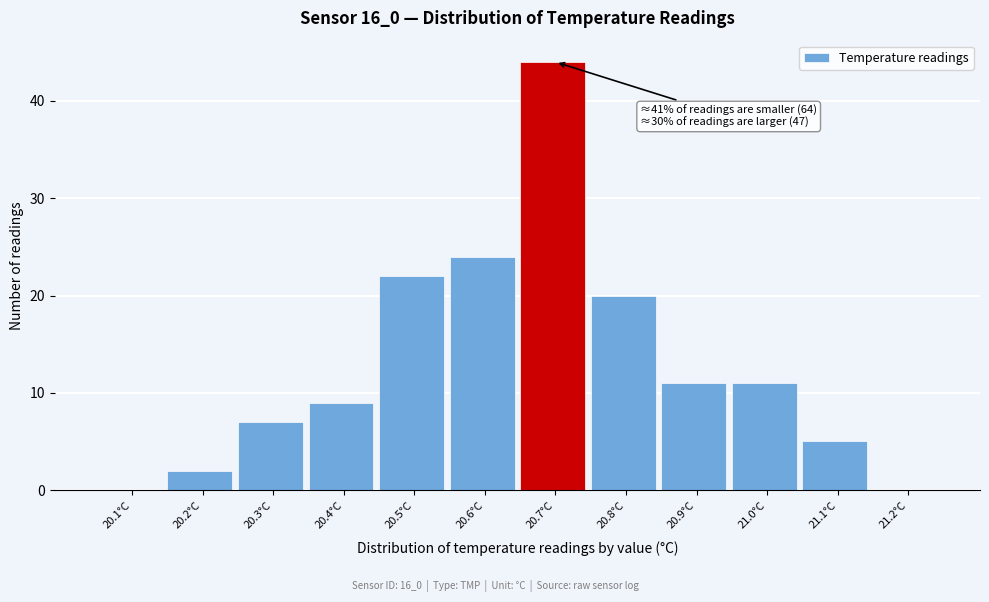

Reading right to left, what are all the values shown in this chart?

21.2°C=0	21.1°C=5	21.0°C=11	20.9°C=11	20.8°C=20	20.7°C=44	20.6°C=24	20.5°C=22	20.4°C=9	20.3°C=7	20.2°C=2	20.1°C=0